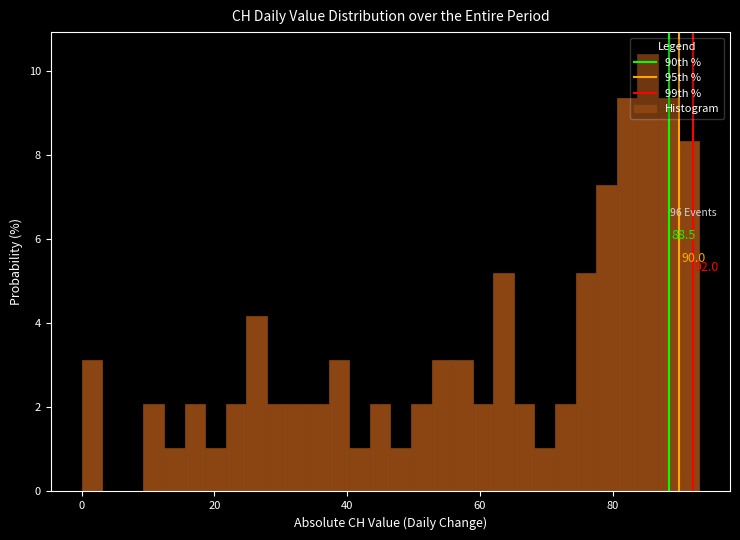

Around what value on the x-axis is the tallest bar? Give the approximate position of its centre, as read against the axis.

86